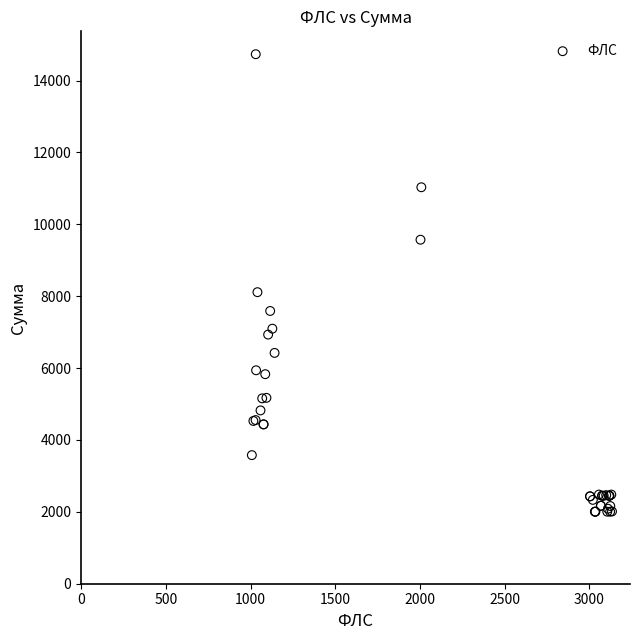

What Y value in the scatter plot is closest to 8368?

8111.2